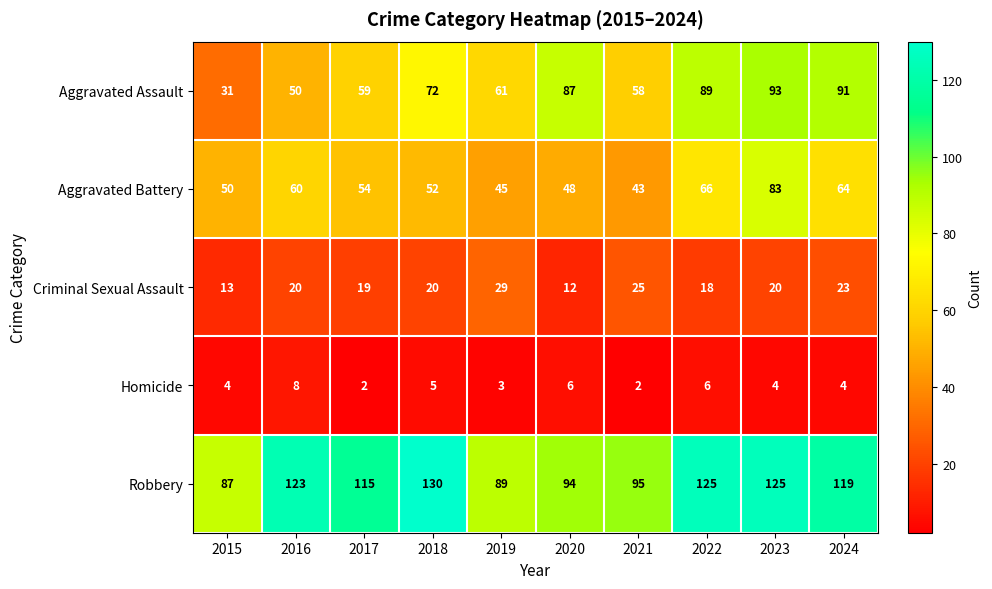

List the labels in order of Aggravated Assault value, smallest first.

2015, 2016, 2021, 2017, 2019, 2018, 2020, 2022, 2024, 2023